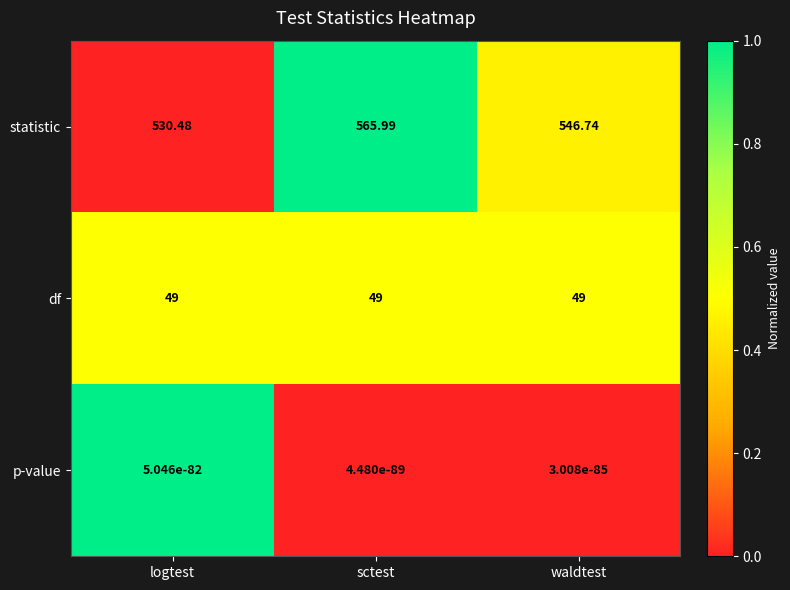

At logtest, list the series in order from smallest to largest.

p-value, df, statistic